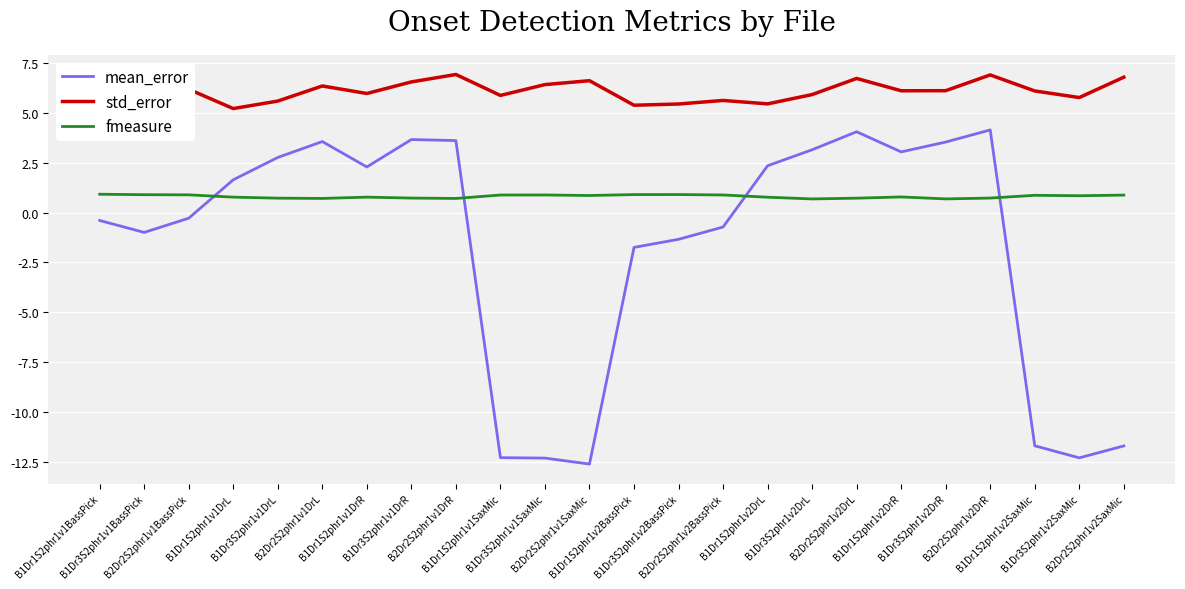

Which series has the largest total across all categories?

std_error